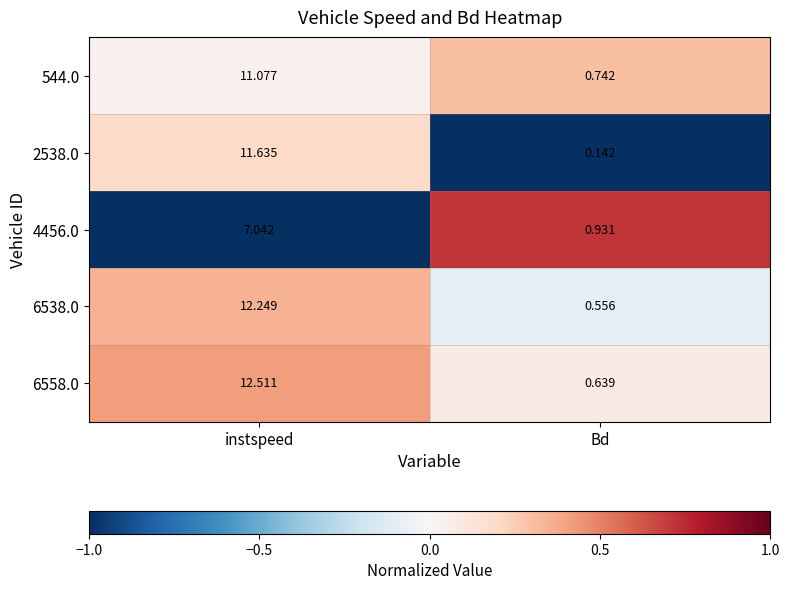

List the labels in order of 4456.0 value, smallest first.

Bd, instspeed